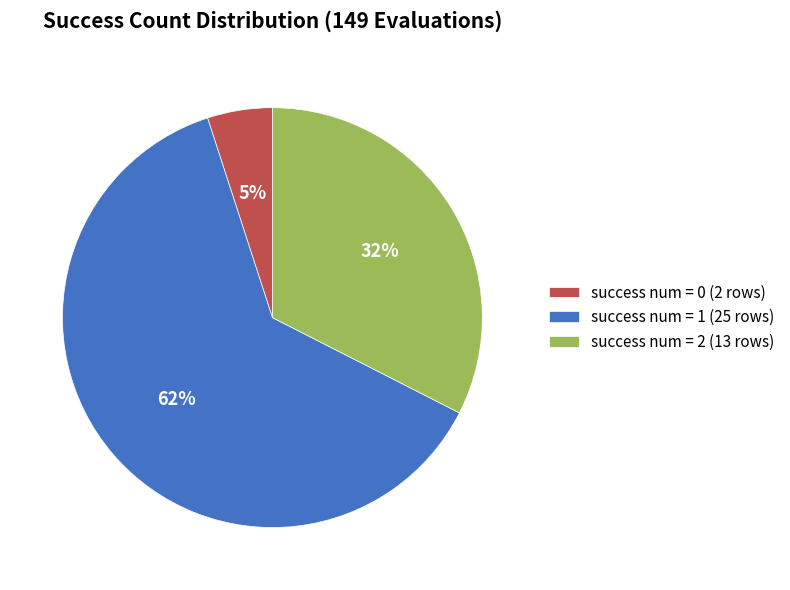

Count the number of slices in the pie.

3